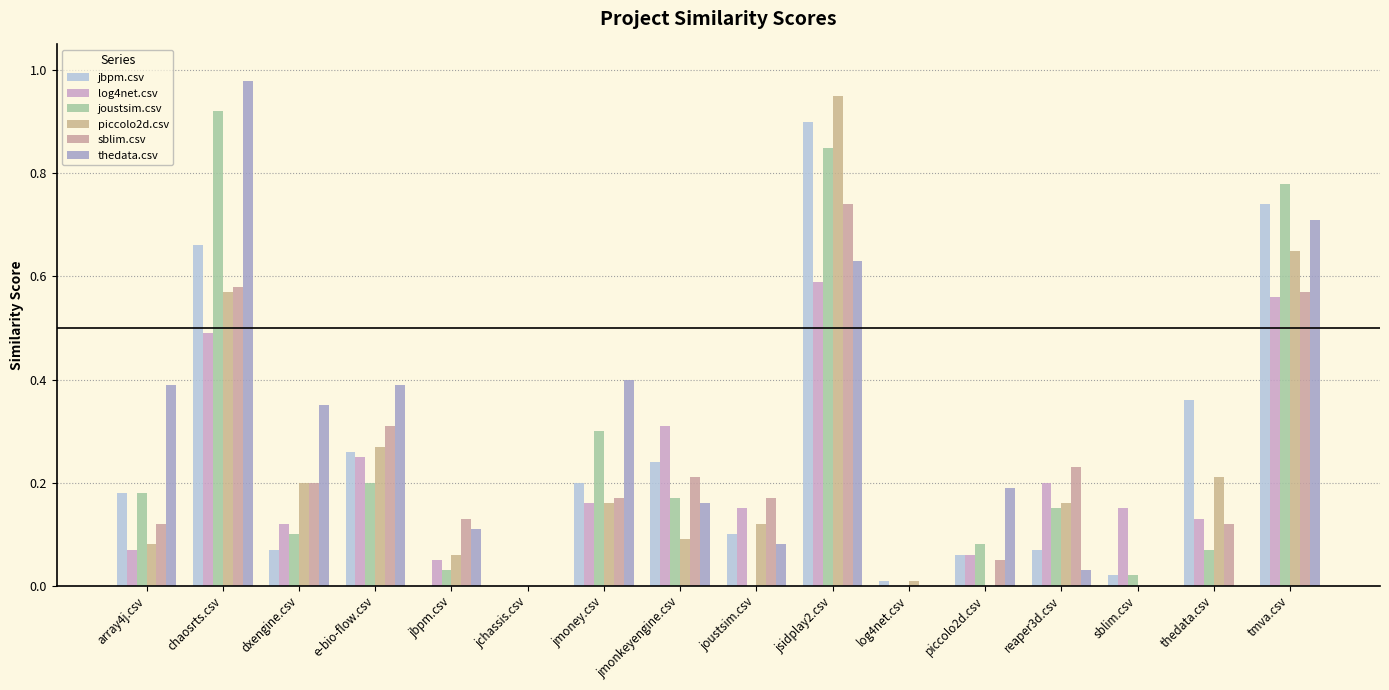

Which series has the largest total across all categories?

thedata.csv